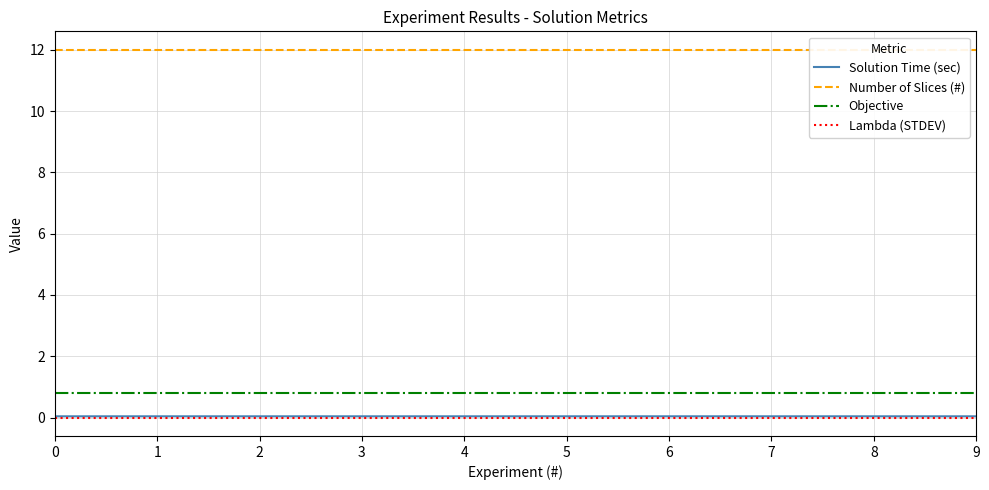

Which series changed the most between 3 and 6?

Solution Time (sec)